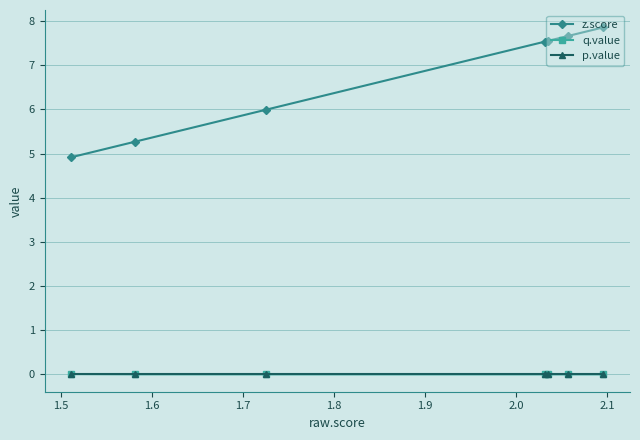

What is the maximum value shown in the chart?

7.9